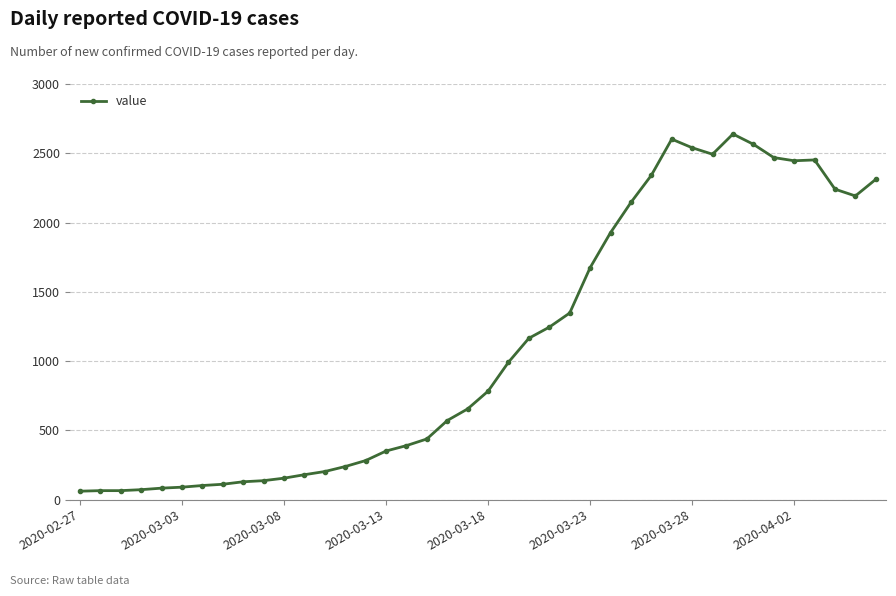

What is the value of the 17th point from the left?

390